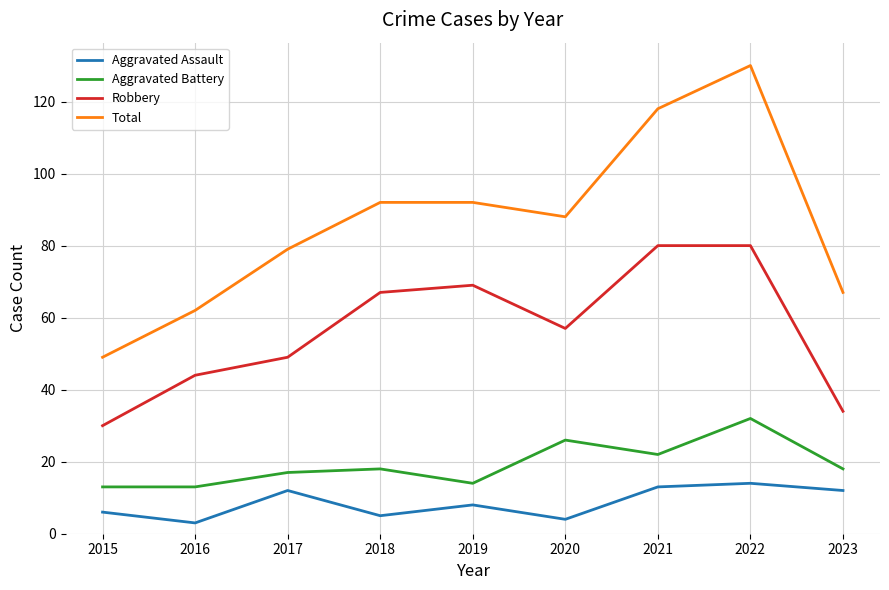

Reading left to right, extract all data points from this chart.

Aggravated Assault: 6	3	12	5	8	4	13	14	12
Aggravated Battery: 13	13	17	18	14	26	22	32	18
Robbery: 30	44	49	67	69	57	80	80	34
Total: 49	62	79	92	92	88	118	130	67